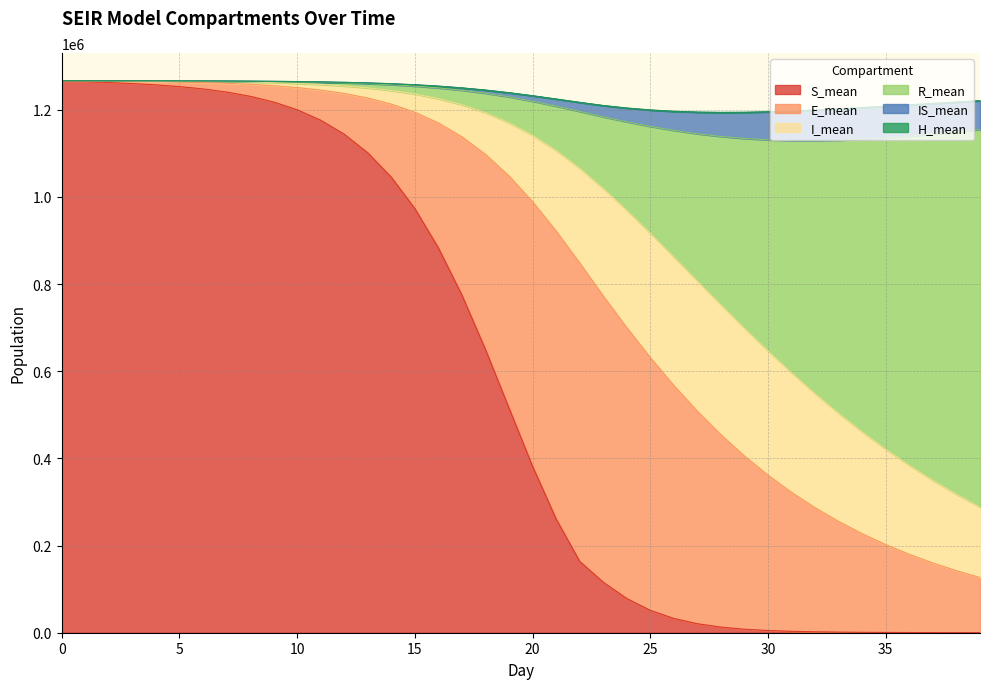

What is the greatest value displayed?

1266732.8